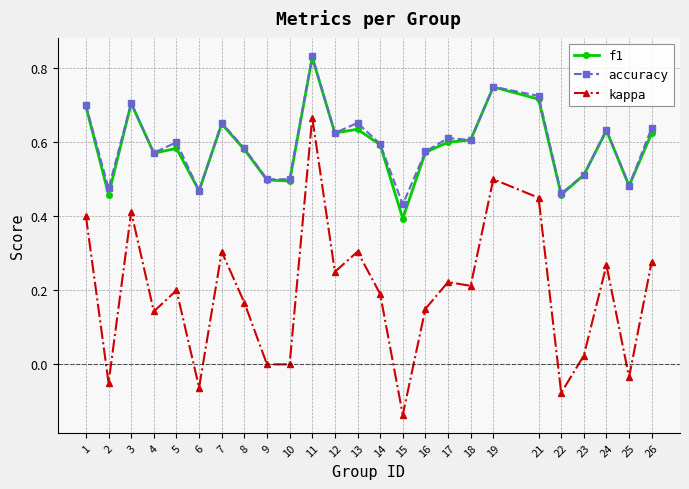

True or false: f1 has more than 0 interior local peaks.

True